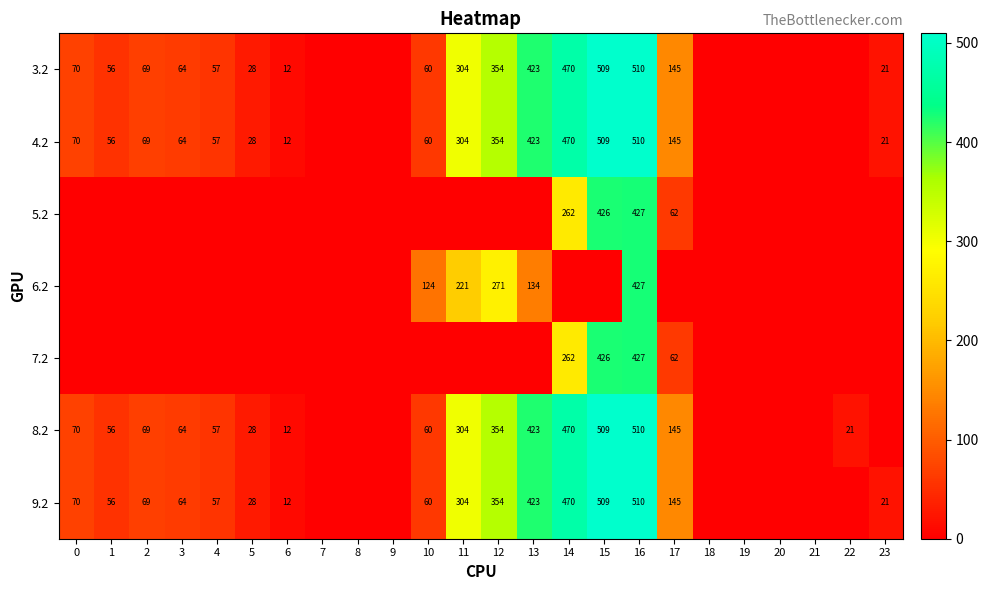

Is it true that 4.2 equals 837 at 14?

False